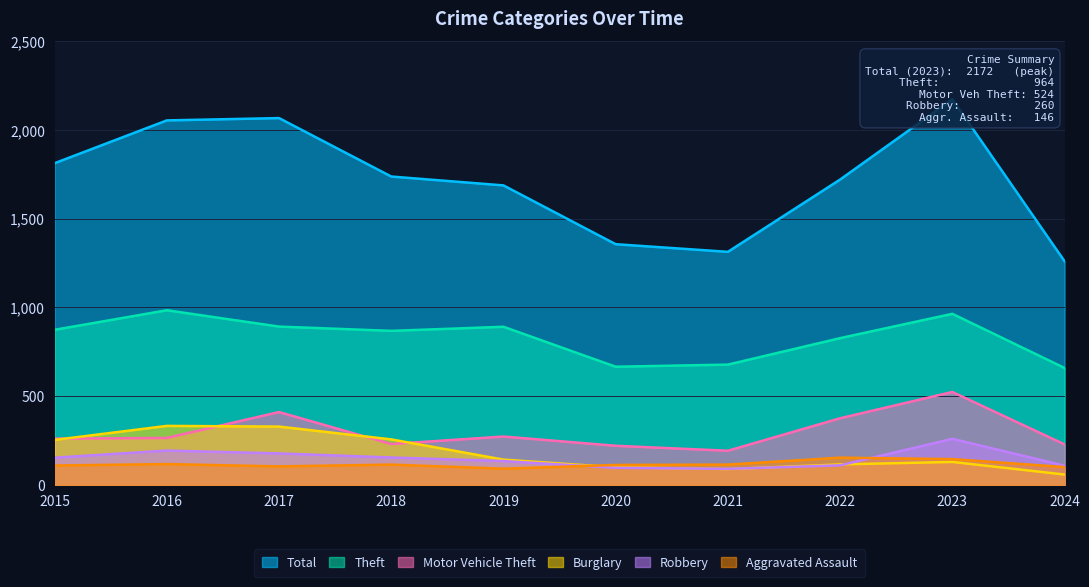

Is it true that Robbery equals 144 at 2020?

False